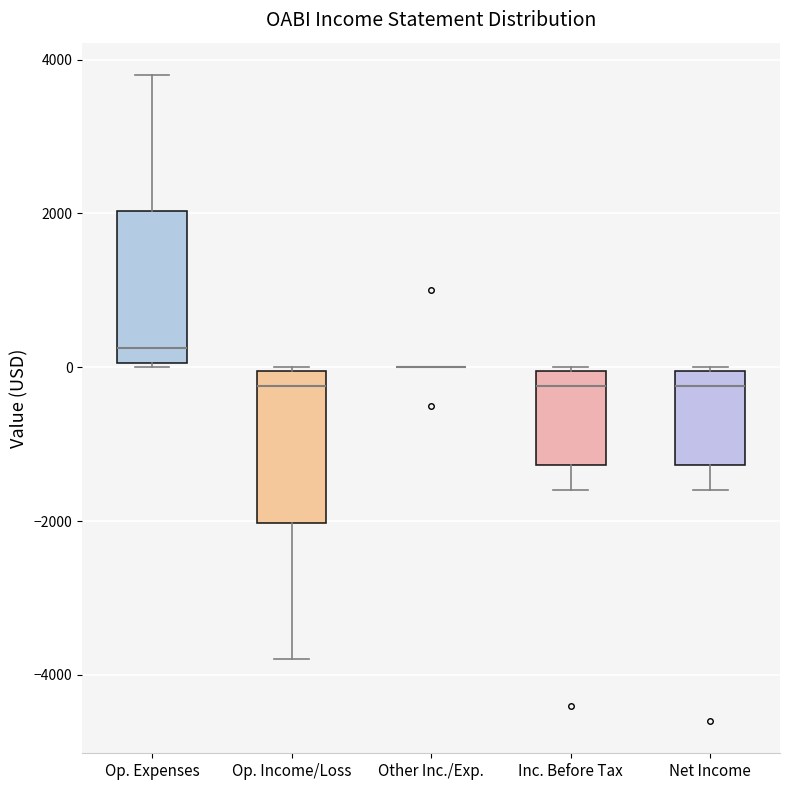

Reading left to right, read every box against the y-axis: the position of its median line, the range the box covers, and the ends of its whiskers. The values are not printed on the chart, so give them approximately, as read against the axis.

Op. Expenses: median 200, box 0 to 2000, whiskers 0 to 3800
Op. Income/Loss: median -200, box -2000 to 0, whiskers -3800 to 0
Other Inc./Exp.: box collapsed to a line at 0, whiskers 0 to 0
Inc. Before Tax: median -200, box -1200 to 0, whiskers -1600 to 0
Net Income: median -200, box -1200 to 0, whiskers -1600 to 0